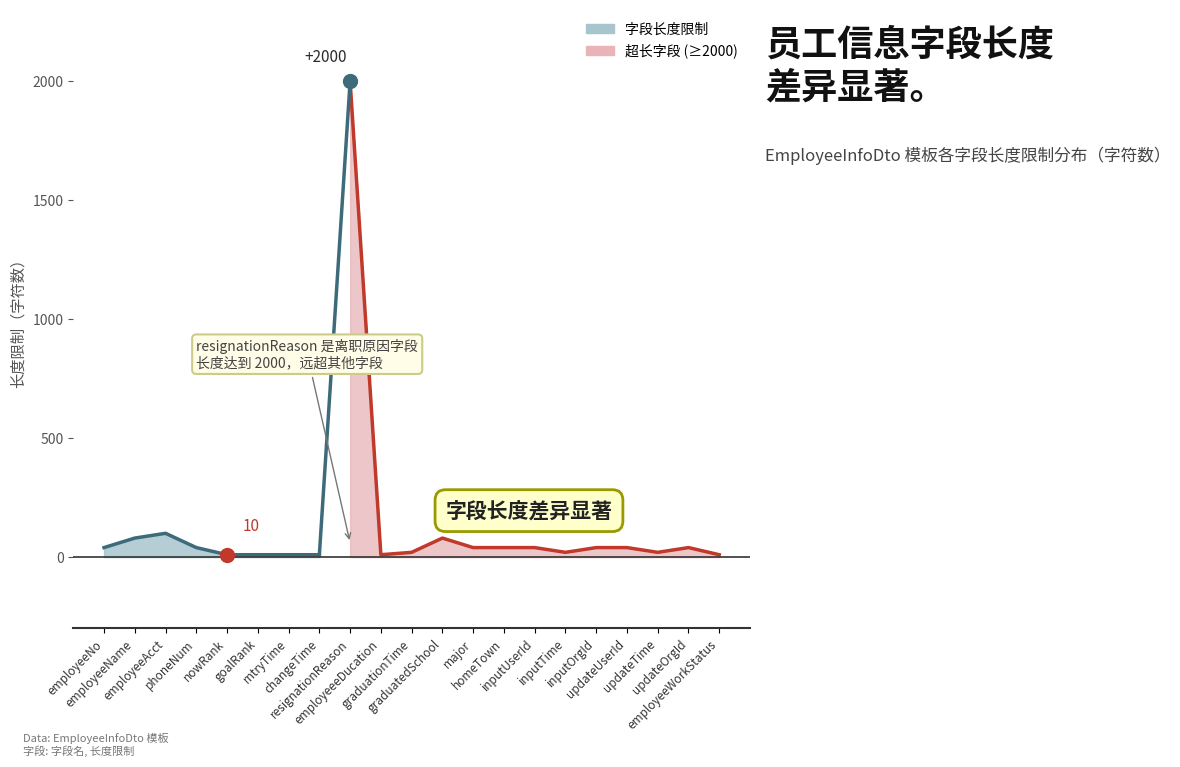

What is the difference between the maximum and minimum values?

1990